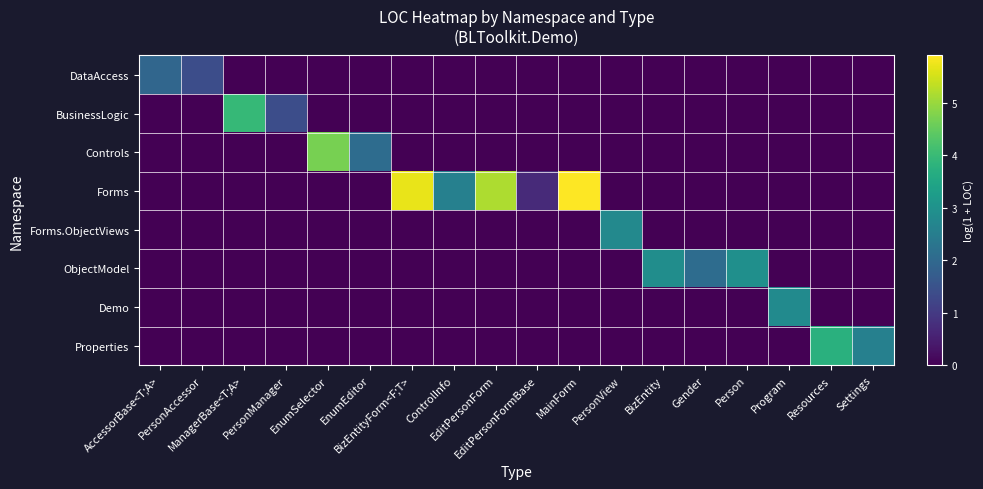

Reading left to right, list all the values displayed in this chart.

DataAccess: AccessorBase<T;A>=1.9	PersonAccessor=1.4	ManagerBase<T;A>=0.0	PersonManager=0.0	EnumSelector=0.0	EnumEditor=0.0	BizEntityForm<F;T>=0.0	ControlInfo=0.0	EditPersonForm=0.0	EditPersonFormBase=0.0	MainForm=0.0	PersonView=0.0	BizEntity=0.0	Gender=0.0	Person=0.0	Program=0.0	Resources=0.0	Settings=0.0
BusinessLogic: AccessorBase<T;A>=0.0	PersonAccessor=0.0	ManagerBase<T;A>=4.0	PersonManager=1.4	EnumSelector=0.0	EnumEditor=0.0	BizEntityForm<F;T>=0.0	ControlInfo=0.0	EditPersonForm=0.0	EditPersonFormBase=0.0	MainForm=0.0	PersonView=0.0	BizEntity=0.0	Gender=0.0	Person=0.0	Program=0.0	Resources=0.0	Settings=0.0
Controls: AccessorBase<T;A>=0.0	PersonAccessor=0.0	ManagerBase<T;A>=0.0	PersonManager=0.0	EnumSelector=4.7	EnumEditor=2.1	BizEntityForm<F;T>=0.0	ControlInfo=0.0	EditPersonForm=0.0	EditPersonFormBase=0.0	MainForm=0.0	PersonView=0.0	BizEntity=0.0	Gender=0.0	Person=0.0	Program=0.0	Resources=0.0	Settings=0.0
Forms: AccessorBase<T;A>=0.0	PersonAccessor=0.0	ManagerBase<T;A>=0.0	PersonManager=0.0	EnumSelector=0.0	EnumEditor=0.0	BizEntityForm<F;T>=5.7	ControlInfo=2.6	EditPersonForm=5.2	EditPersonFormBase=0.7	MainForm=5.9	PersonView=0.0	BizEntity=0.0	Gender=0.0	Person=0.0	Program=0.0	Resources=0.0	Settings=0.0
Forms.ObjectViews: AccessorBase<T;A>=0.0	PersonAccessor=0.0	ManagerBase<T;A>=0.0	PersonManager=0.0	EnumSelector=0.0	EnumEditor=0.0	BizEntityForm<F;T>=0.0	ControlInfo=0.0	EditPersonForm=0.0	EditPersonFormBase=0.0	MainForm=0.0	PersonView=2.8	BizEntity=0.0	Gender=0.0	Person=0.0	Program=0.0	Resources=0.0	Settings=0.0
ObjectModel: AccessorBase<T;A>=0.0	PersonAccessor=0.0	ManagerBase<T;A>=0.0	PersonManager=0.0	EnumSelector=0.0	EnumEditor=0.0	BizEntityForm<F;T>=0.0	ControlInfo=0.0	EditPersonForm=0.0	EditPersonFormBase=0.0	MainForm=0.0	PersonView=0.0	BizEntity=2.9	Gender=2.1	Person=2.9	Program=0.0	Resources=0.0	Settings=0.0
Demo: AccessorBase<T;A>=0.0	PersonAccessor=0.0	ManagerBase<T;A>=0.0	PersonManager=0.0	EnumSelector=0.0	EnumEditor=0.0	BizEntityForm<F;T>=0.0	ControlInfo=0.0	EditPersonForm=0.0	EditPersonFormBase=0.0	MainForm=0.0	PersonView=0.0	BizEntity=0.0	Gender=0.0	Person=0.0	Program=2.8	Resources=0.0	Settings=0.0
Properties: AccessorBase<T;A>=0.0	PersonAccessor=0.0	ManagerBase<T;A>=0.0	PersonManager=0.0	EnumSelector=0.0	EnumEditor=0.0	BizEntityForm<F;T>=0.0	ControlInfo=0.0	EditPersonForm=0.0	EditPersonFormBase=0.0	MainForm=0.0	PersonView=0.0	BizEntity=0.0	Gender=0.0	Person=0.0	Program=0.0	Resources=3.7	Settings=2.6